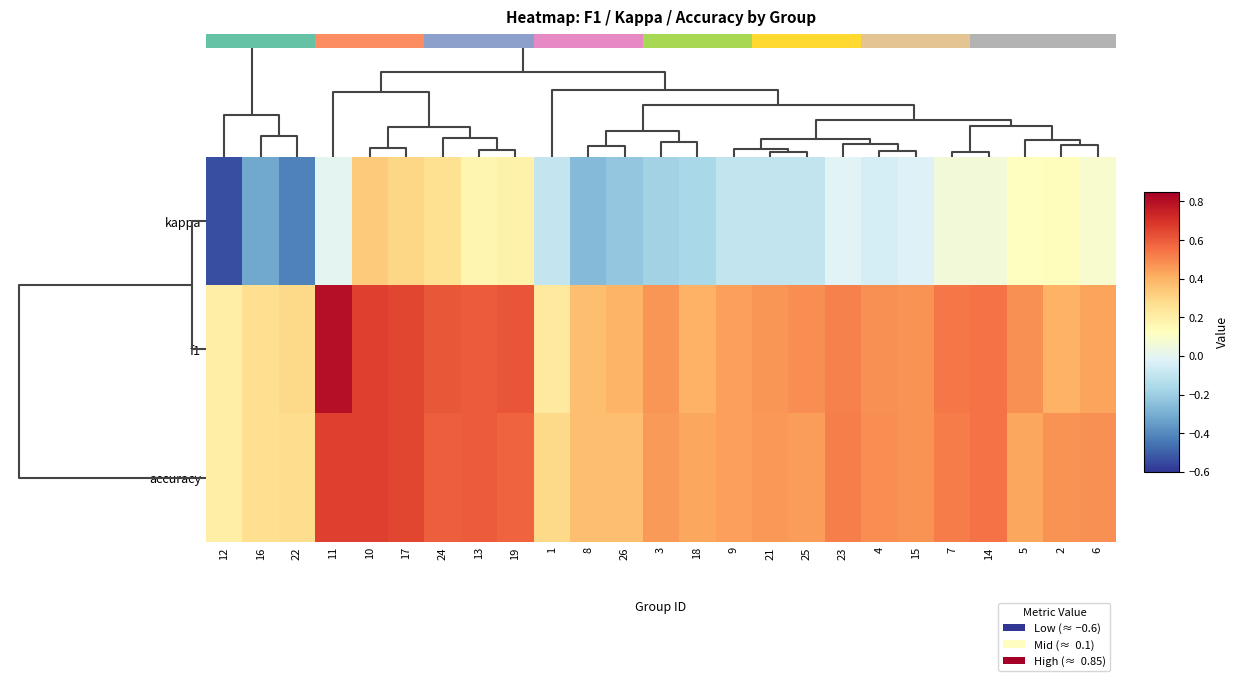

Between 21 and 26, which is larger?

21